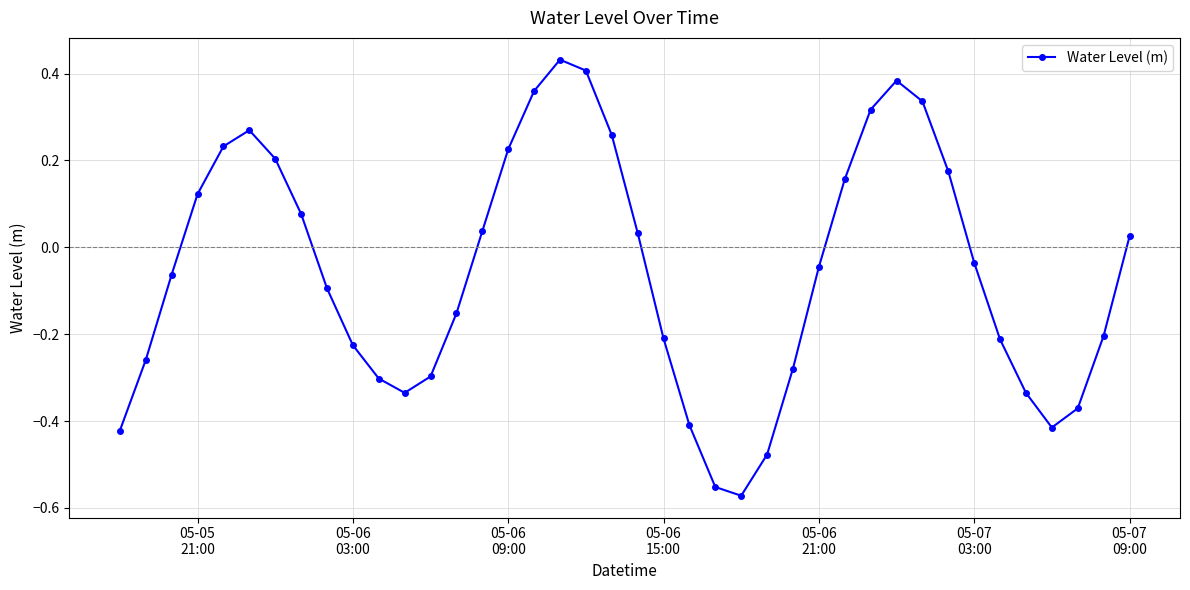

How many interior local peaks (higher than both neighbors) does the data have?

3